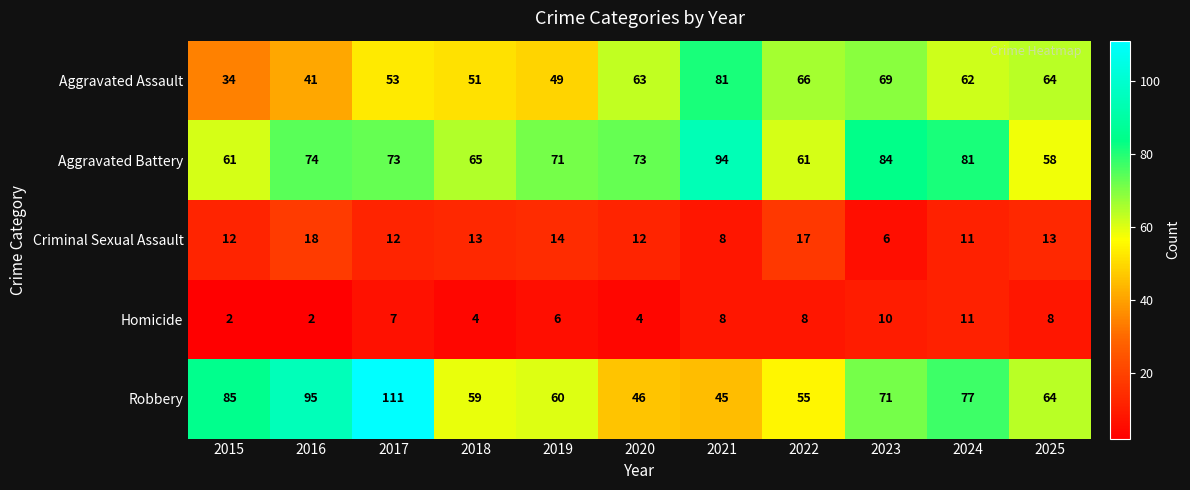

What is the minimum value shown in the chart?

2